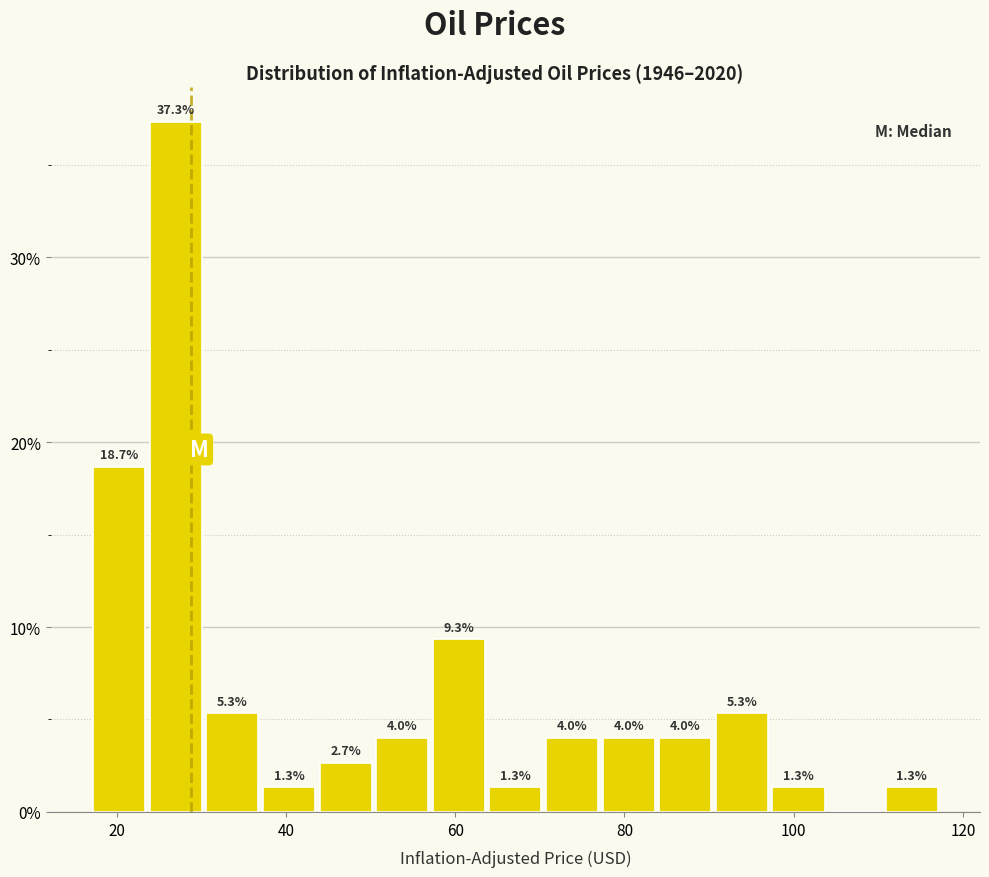

Around what value on the x-axis is the tallest bar? Give the approximate position of its centre, as read against the axis.

26